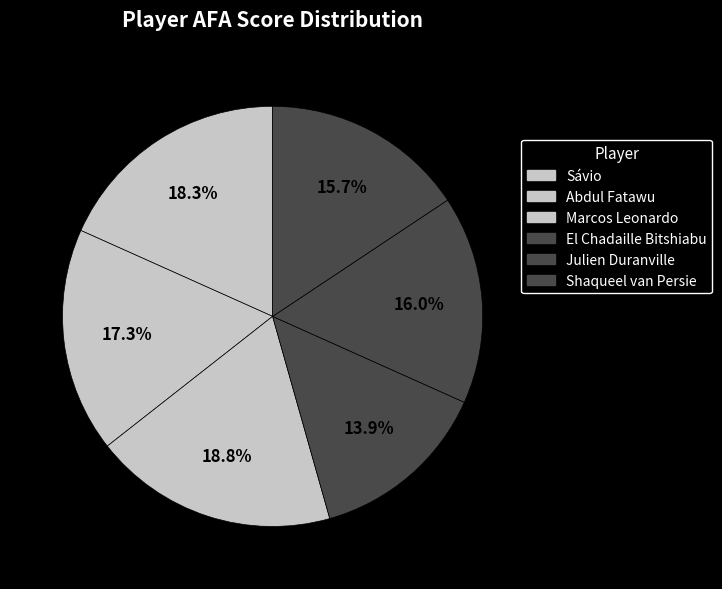

To the nearest percent, what percentage of the pie is Shaqueel van Persie?

16%